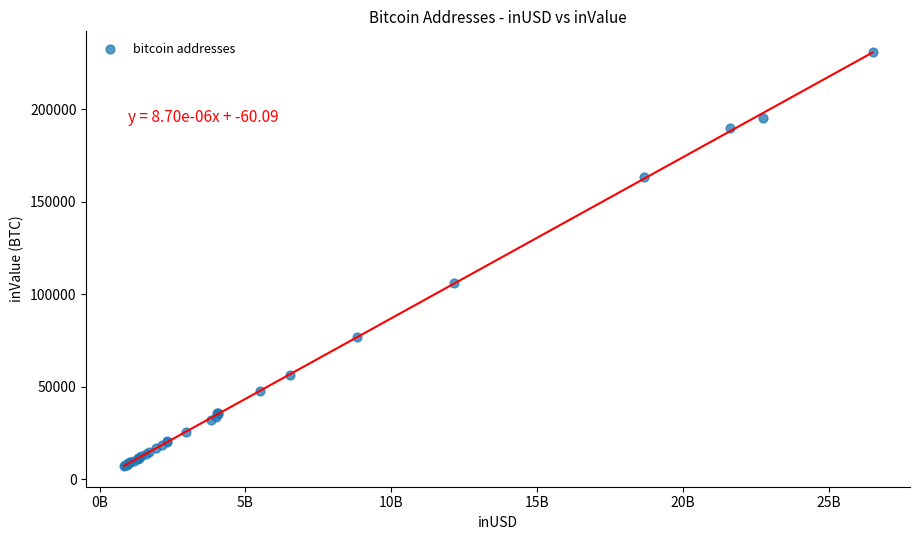

What Y value in the scatter plot is closest to 119174?

106034.6